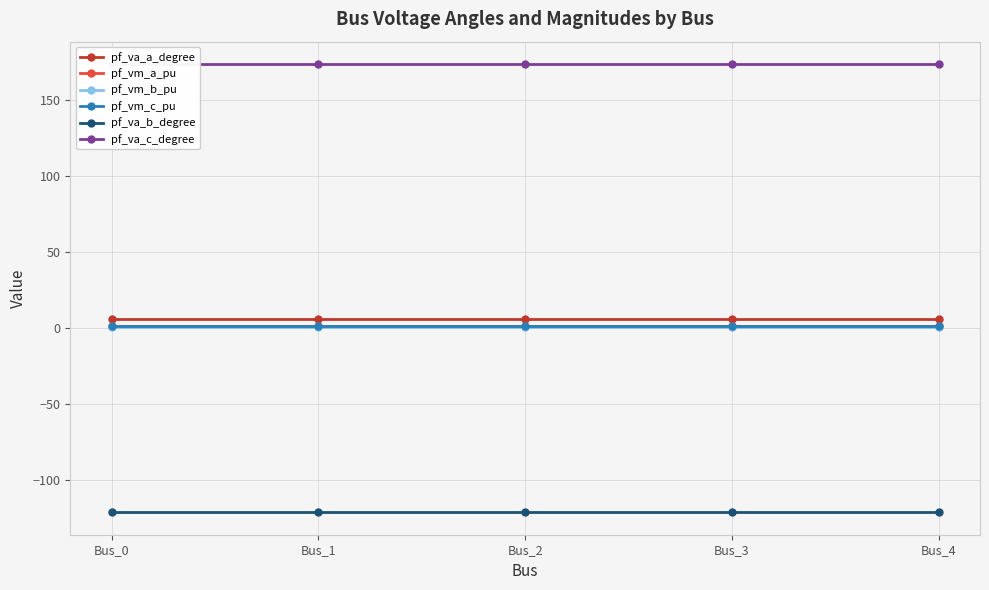

How many interior local valleys does the pf_va_a_degree series have?

1